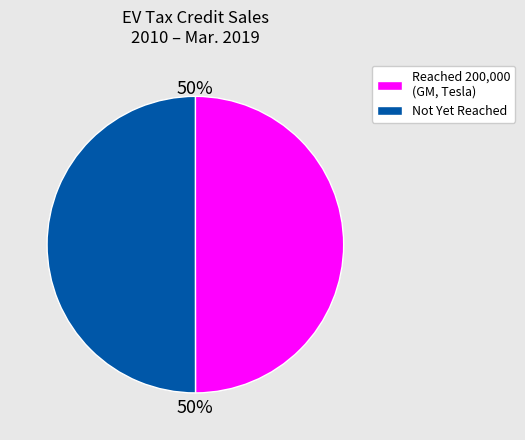

To the nearest percent, what percentage of the pie is Not Yet Reached?

50%